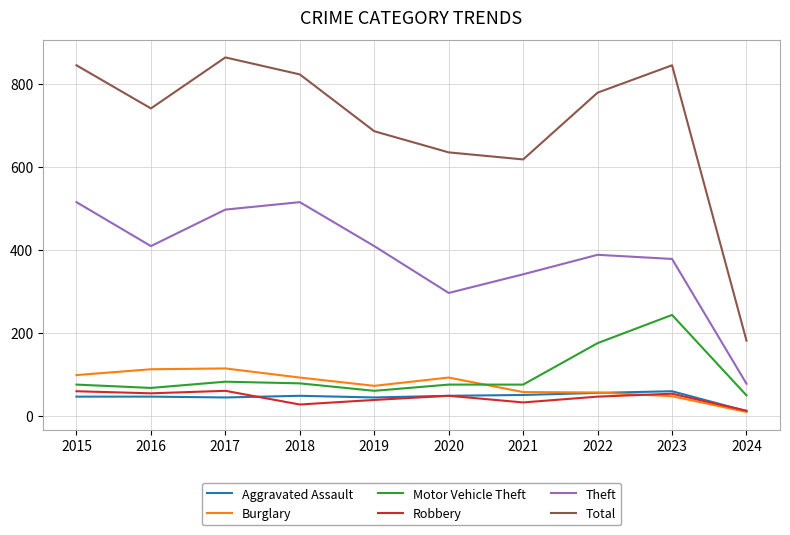

True or false: Theft and Motor Vehicle Theft intersect in this chart.

False